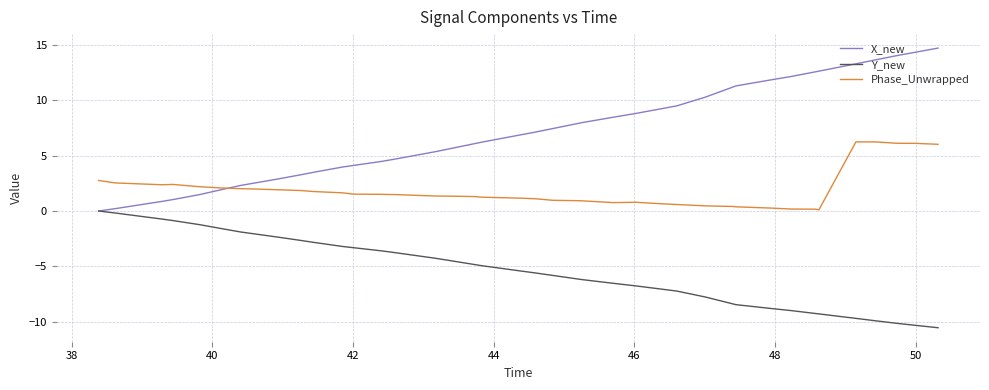

True or false: Phase_Unwrapped and Y_new intersect in this chart.

False